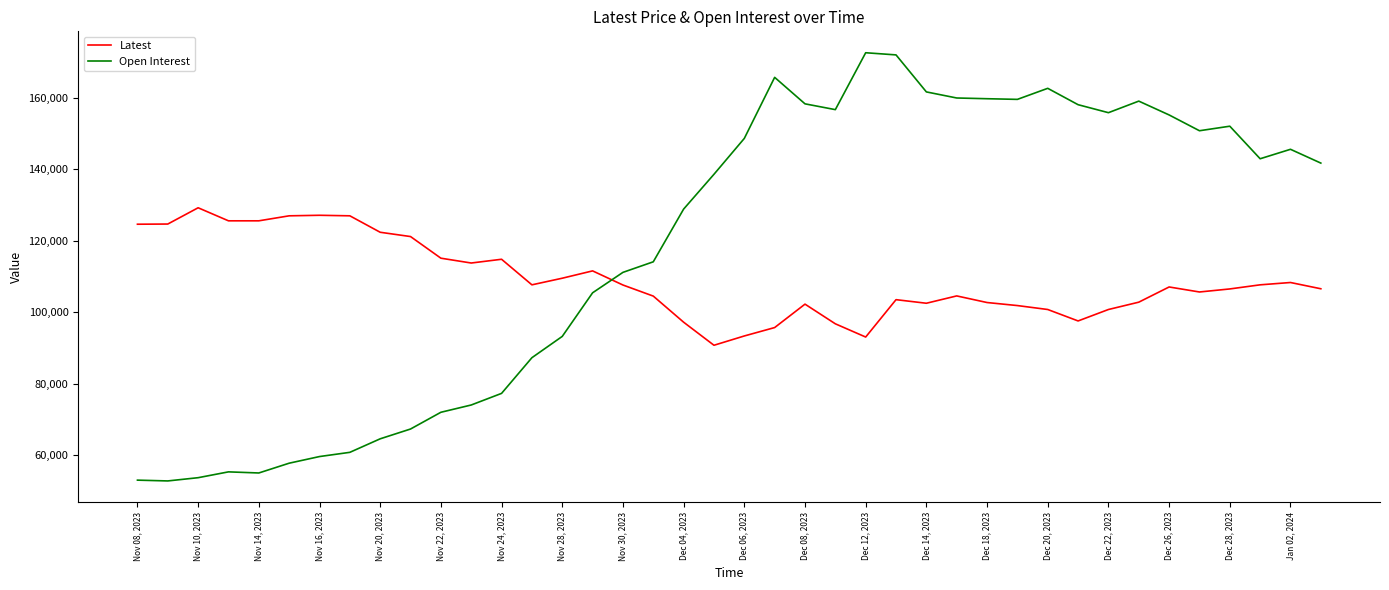

At how many categories does at least one series exceed 113047?

36